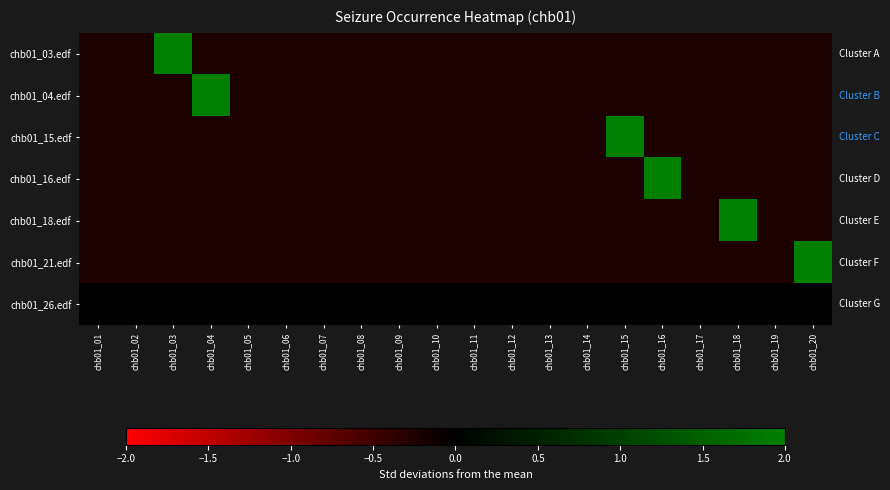

List the series in order of their peak value, lowest first.

chb01_26.edf, chb01_03.edf, chb01_04.edf, chb01_15.edf, chb01_16.edf, chb01_18.edf, chb01_21.edf